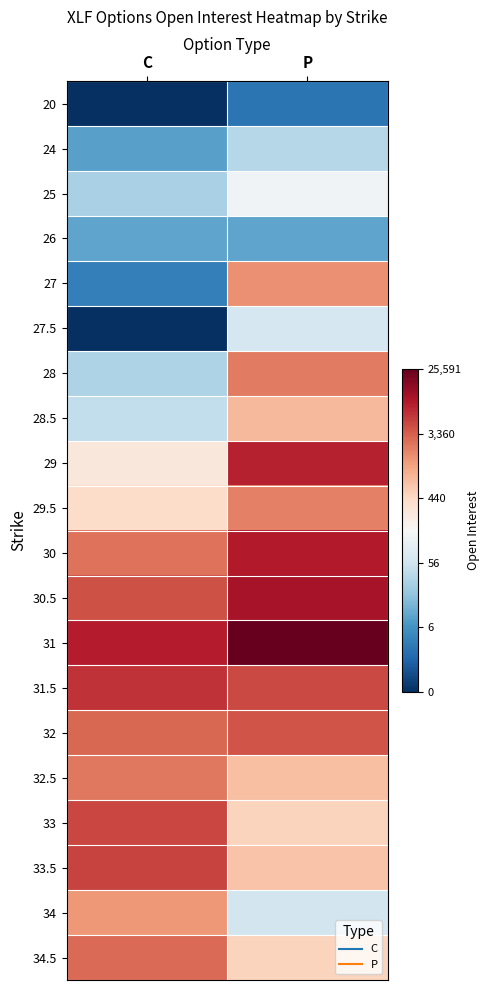

Reading left to right, what are all the values shown in this chart?

20: C=0.0	P=1.4
24: C=2.3	P=3.6
25: C=3.4	P=4.9
26: C=2.4	P=2.4
27: C=1.6	P=7.4
27.5: C=0.0	P=4.2
28: C=3.5	P=7.7
28.5: C=3.8	P=6.7
29: C=5.7	P=9.0
29.5: C=6.0	P=7.6
30: C=7.8	P=9.1
30.5: C=8.3	P=9.3
31: C=9.0	P=10.2
31.5: C=8.8	P=8.4
32: C=8.0	P=8.3
32.5: C=7.8	P=6.6
33: C=8.5	P=6.2
33.5: C=8.5	P=6.5
34: C=7.3	P=4.2
34.5: C=8.0	P=6.2